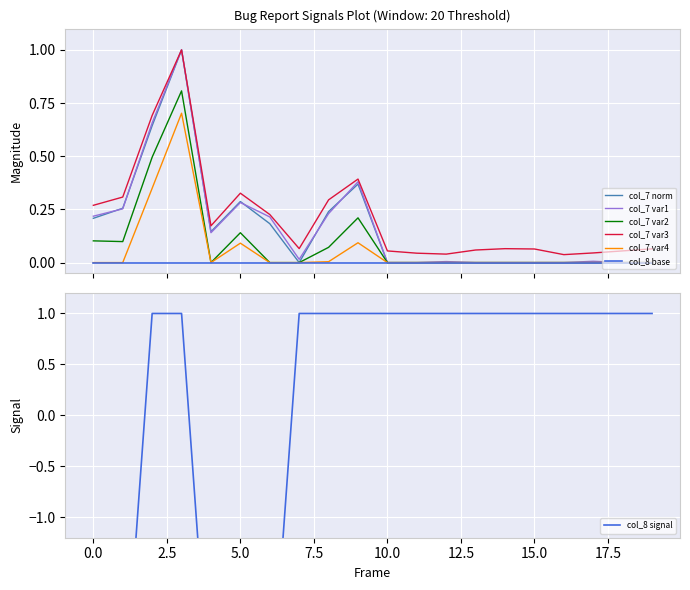

Reading left to right, what are all the values shown in this chart?

col_7: 0.2	0.3	0.6	1.0	0.1	0.3	0.2	0.0	0.2	0.4	0.0	0.0	0.0	0.0	0.0	0.0	0.0	0.0	0.0	0.0
col_8: -3.0	-3.0	1.0	1.0	-3.0	-3.0	-3.0	1.0	1.0	1.0	1.0	1.0	1.0	1.0	1.0	1.0	1.0	1.0	1.0	1.0